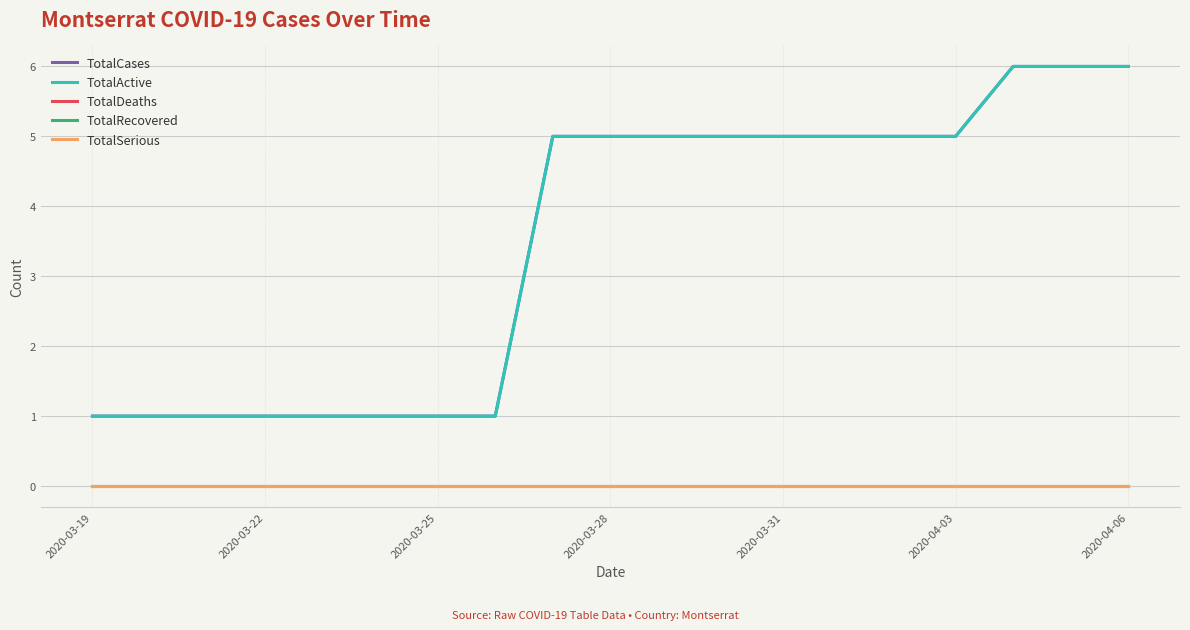

Which series has the widest spread of values?

TotalCases